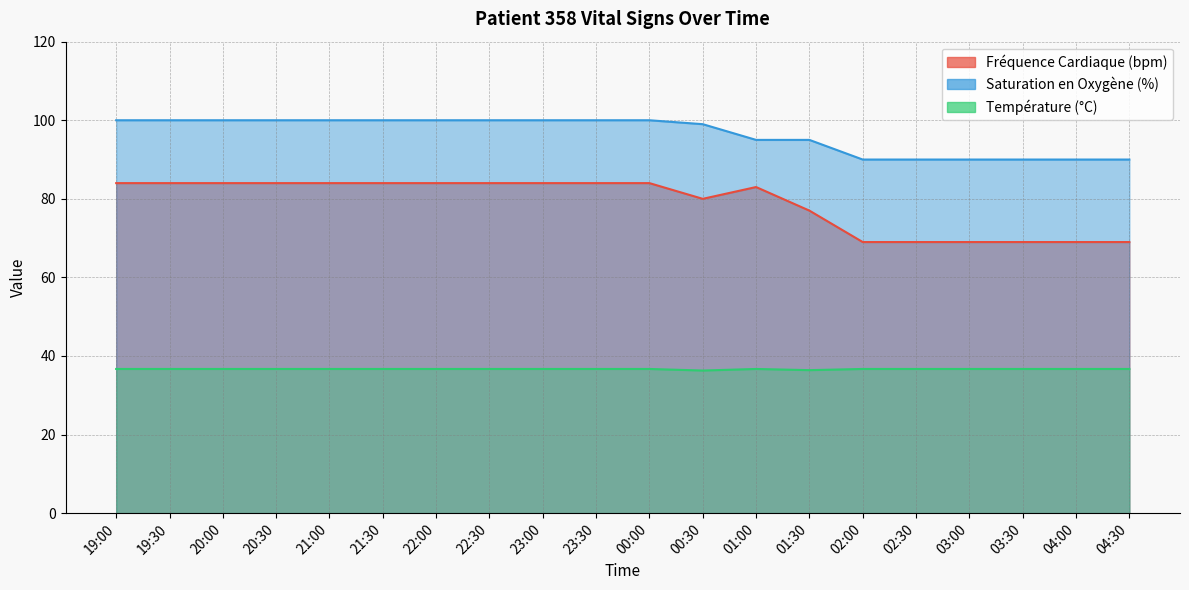

Reading left to right, extract all data points from this chart.

Fréquence Cardiaque (bpm): 19:00=84.0	19:30=84.0	20:00=84.0	20:30=84.0	21:00=84.0	21:30=84.0	22:00=84.0	22:30=84.0	23:00=84.0	23:30=84.0	00:00=84.0	00:30=80.0	01:00=83.0	01:30=77.0	02:00=69.0	02:30=69.0	03:00=69.0	03:30=69.0	04:00=69.0	04:30=69.0
Saturation en Oxygène (%): 19:00=100.0	19:30=100.0	20:00=100.0	20:30=100.0	21:00=100.0	21:30=100.0	22:00=100.0	22:30=100.0	23:00=100.0	23:30=100.0	00:00=100.0	00:30=99.0	01:00=95.0	01:30=95.0	02:00=90.0	02:30=90.0	03:00=90.0	03:30=90.0	04:00=90.0	04:30=90.0
Température (°C): 19:00=36.7	19:30=36.7	20:00=36.7	20:30=36.7	21:00=36.7	21:30=36.7	22:00=36.7	22:30=36.7	23:00=36.7	23:30=36.7	00:00=36.7	00:30=36.3	01:00=36.7	01:30=36.4	02:00=36.7	02:30=36.7	03:00=36.7	03:30=36.7	04:00=36.7	04:30=36.7